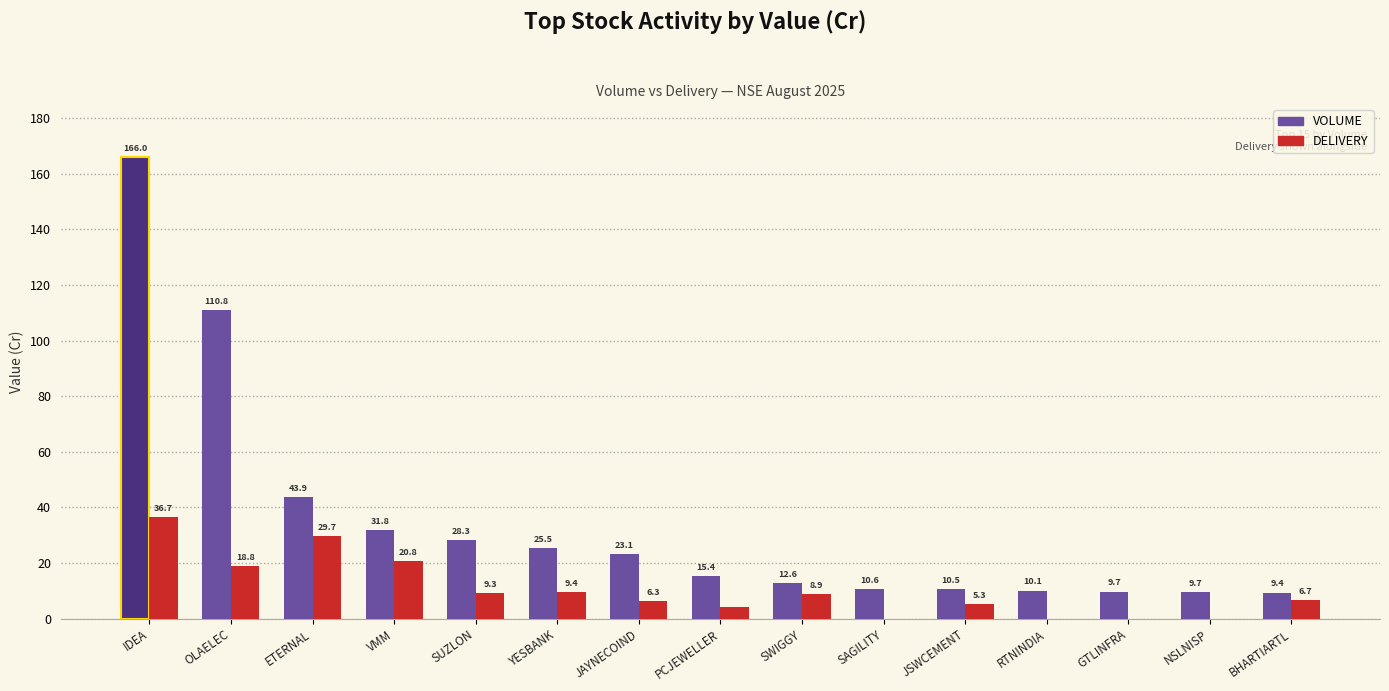

Does the chart contain stacked bars?

No